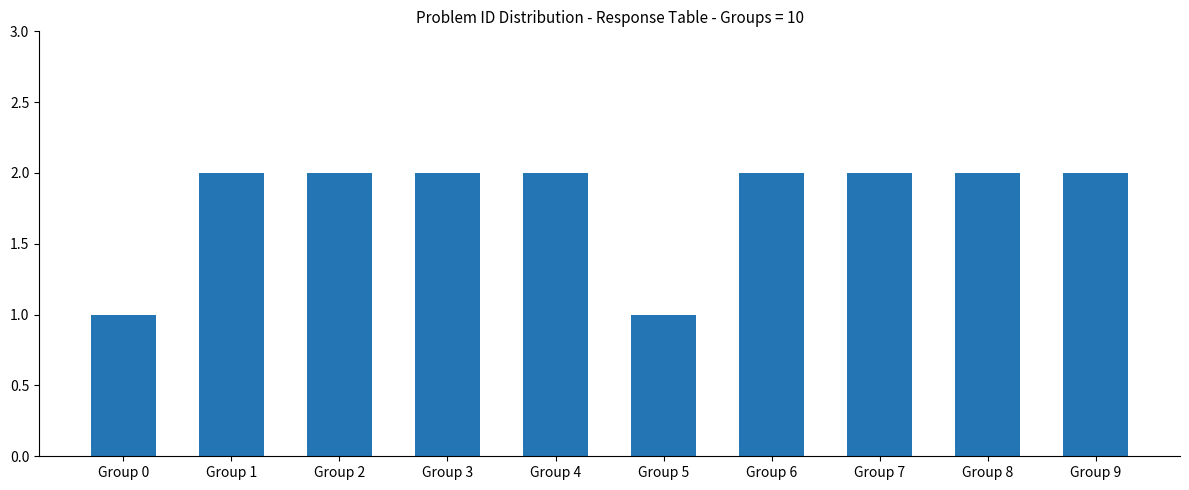

What is the change in value from Group 1 to Group 5?

-1